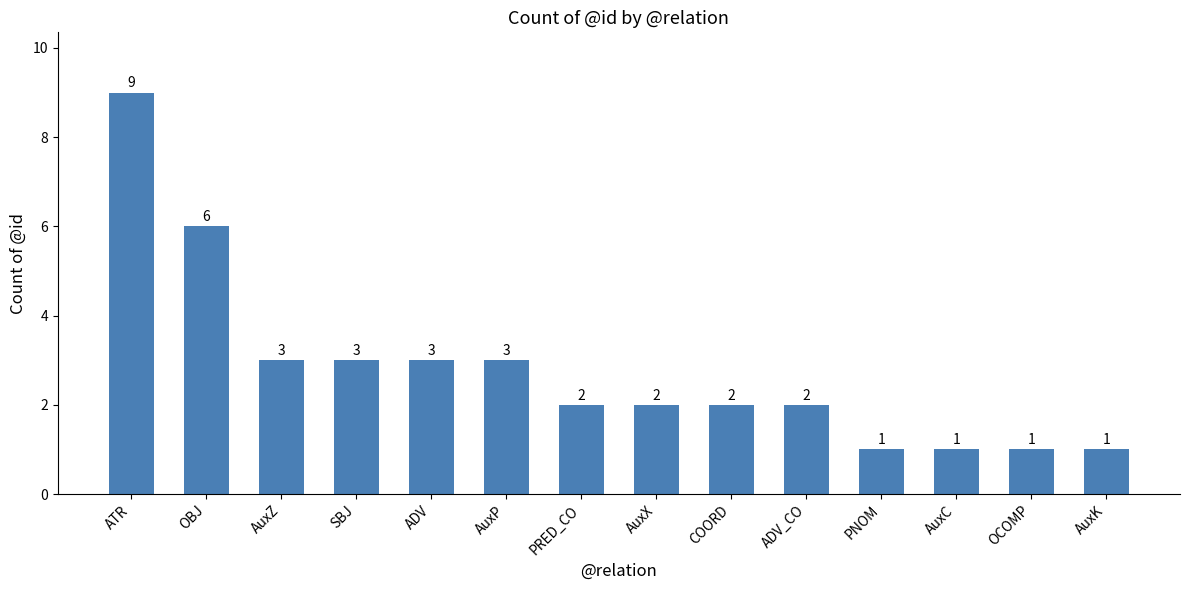

Which has a higher value, ATR or PNOM?

ATR